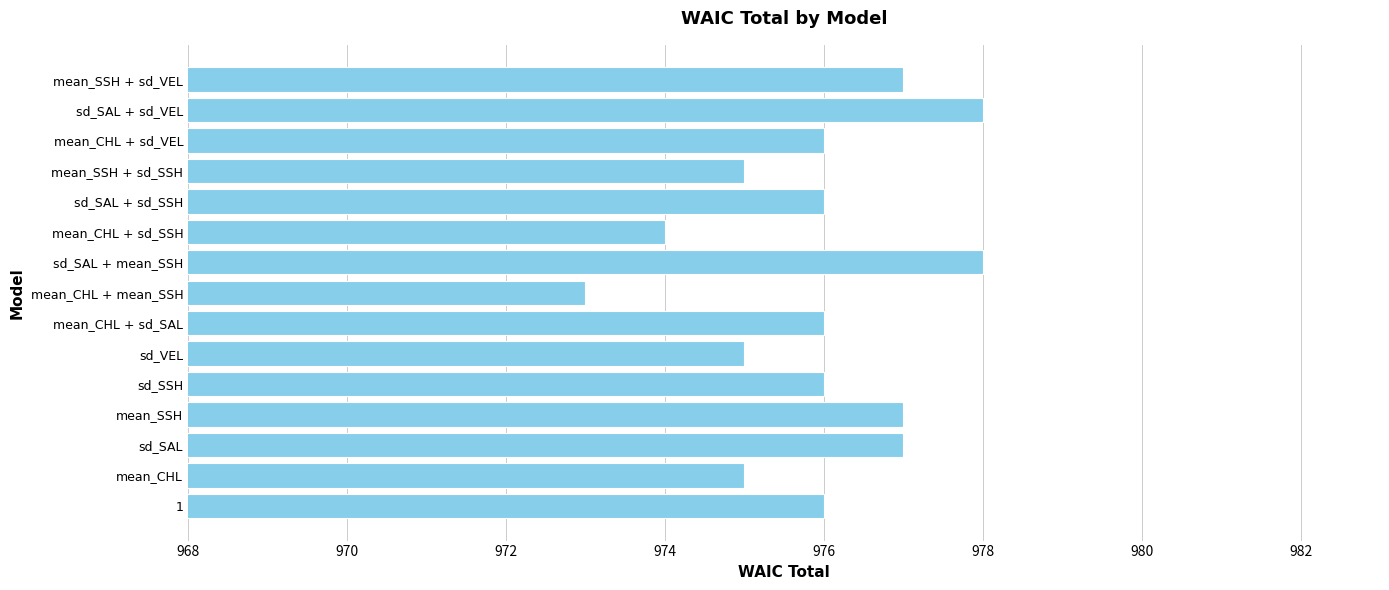

Read the value at sd_SSH.

976